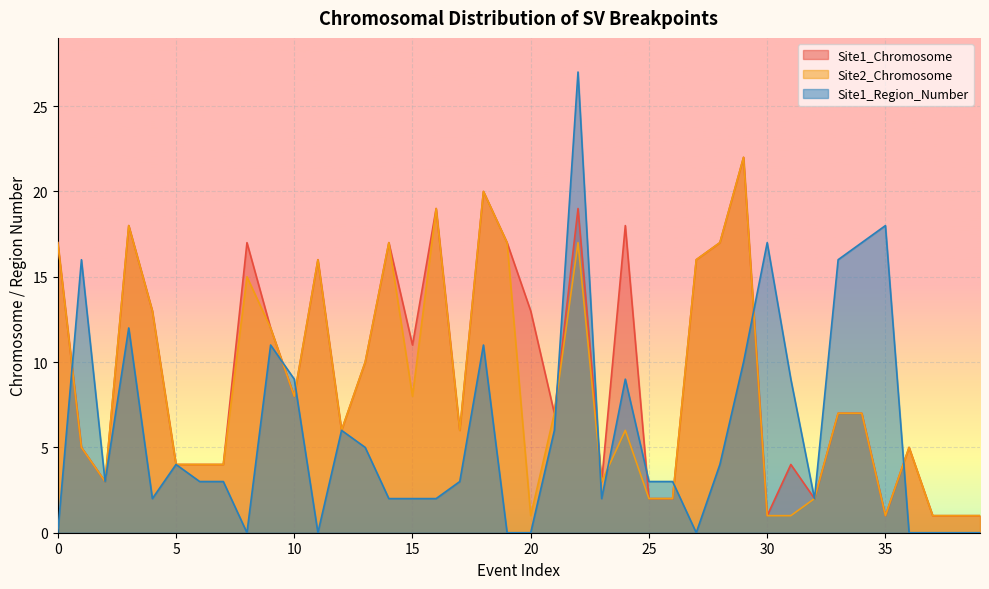

List the labels in order of Site1_Chromosome value, smallest first.

30, 35, 37, 38, 39, 25, 26, 32, 2, 23, 5, 6, 7, 31, 1, 36, 12, 17, 21, 33, 34, 10, 13, 15, 9, 4, 20, 11, 27, 0, 8, 14, 19, 28, 3, 24, 16, 22, 18, 29